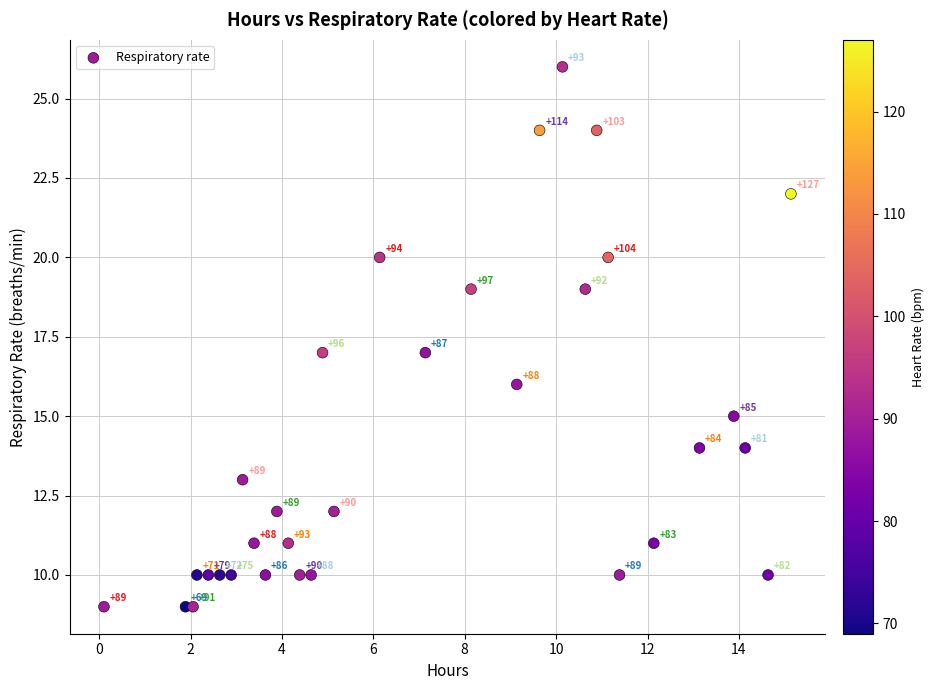

What is the range of Y values (max minus min)?

17